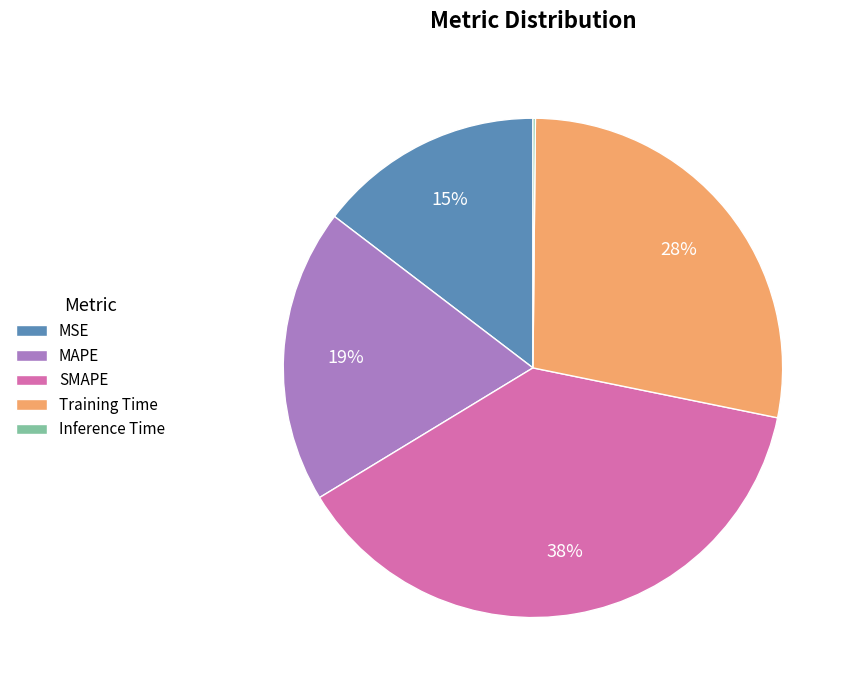

What is the largest slice in the pie chart?

SMAPE